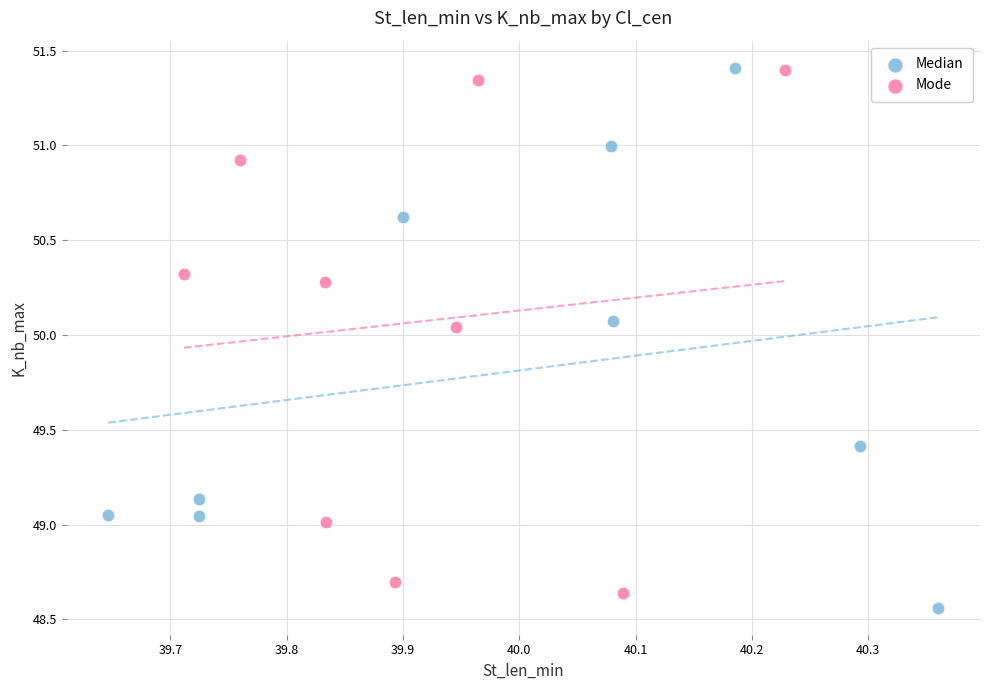

Which series has the largest Y range (max minus min)?

Median